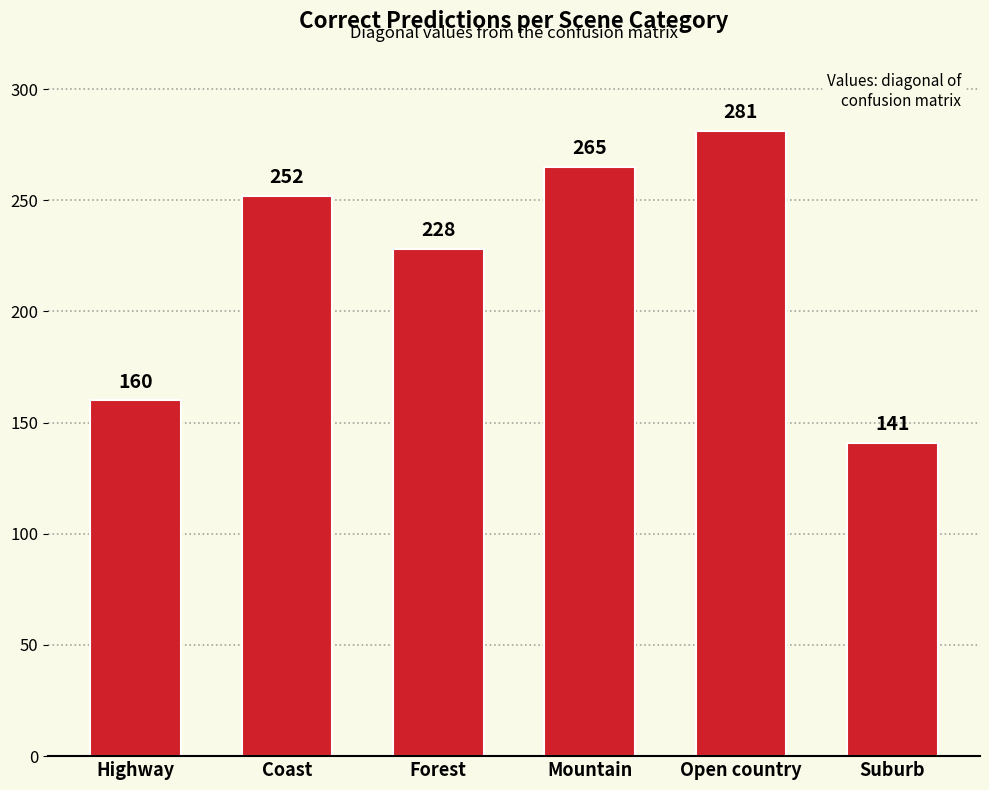

Rank the categories by value from lowest to highest.

Suburb, Highway, Forest, Coast, Mountain, Open country